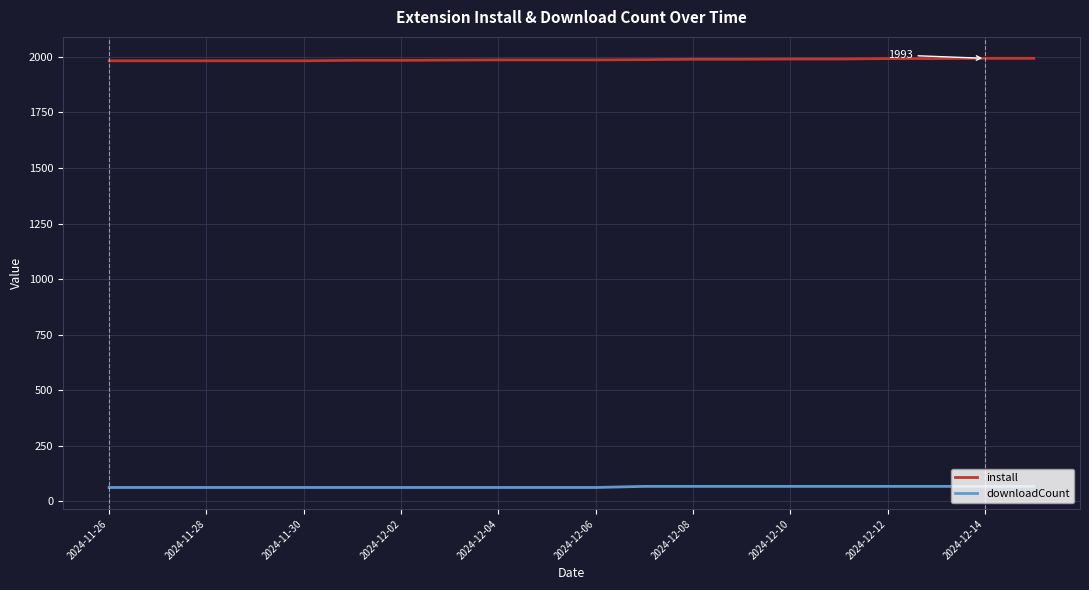

List the series in order of their overall mean, highest first.

install, downloadCount